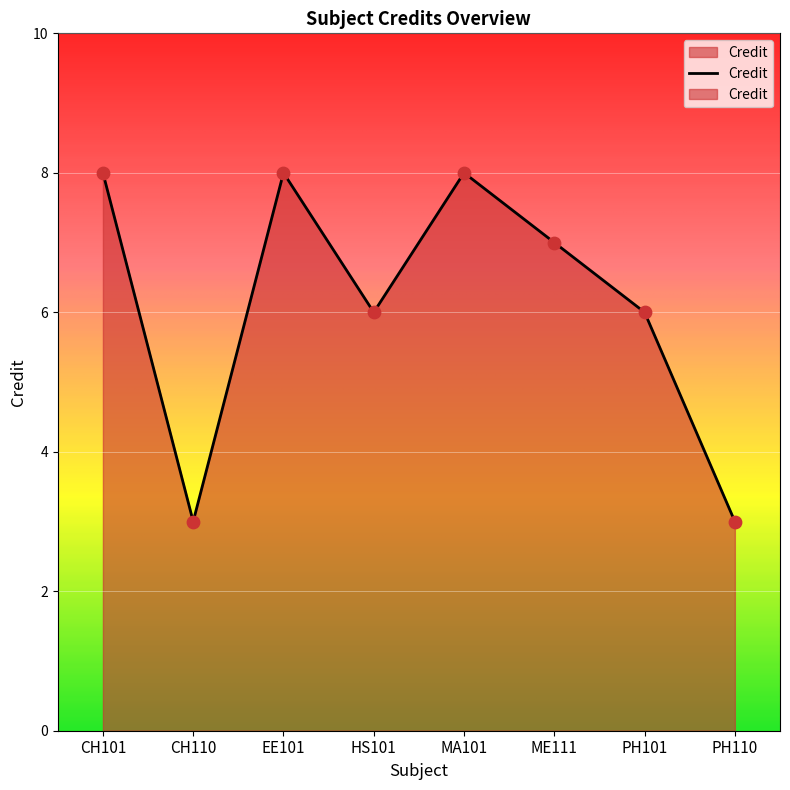

Between MA101 and HS101, which is larger?

MA101